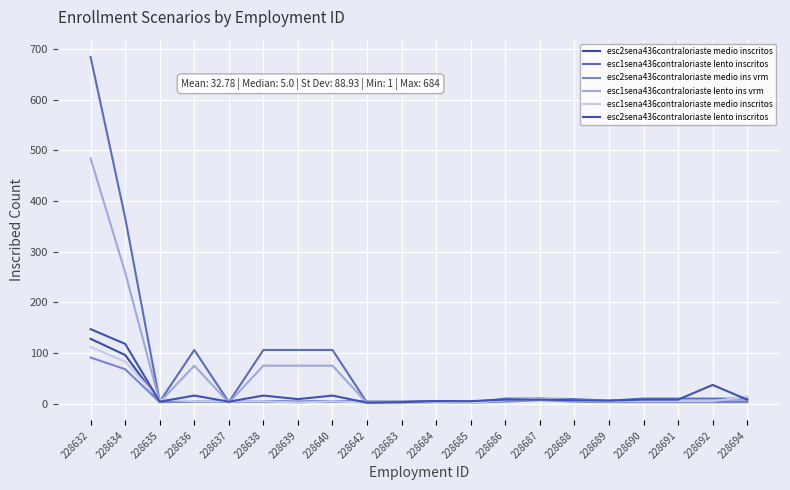

What is the greatest value displayed?

684